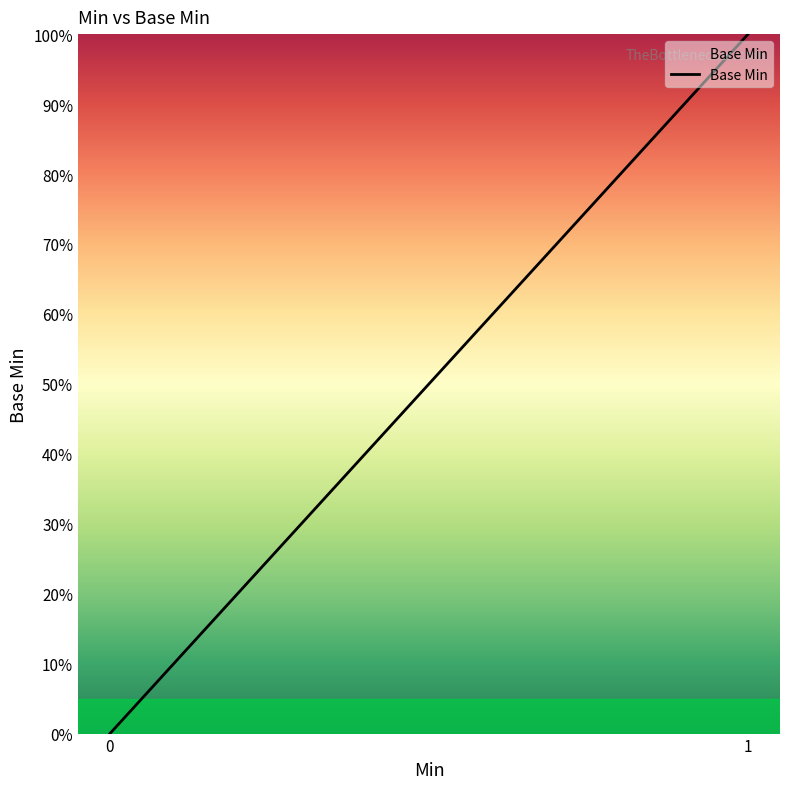

What is the sum of all values?

100